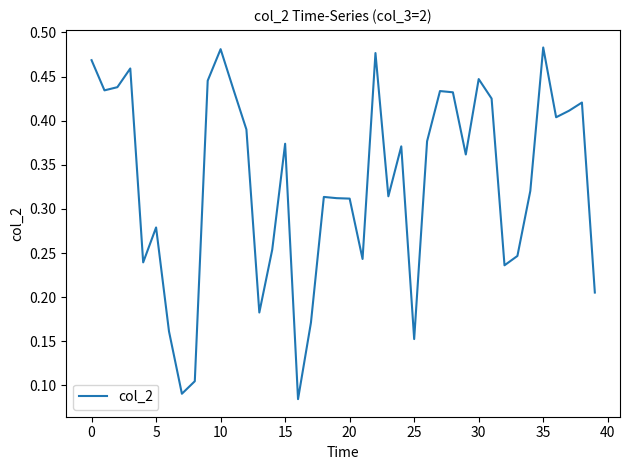

What is the average value?

0.3